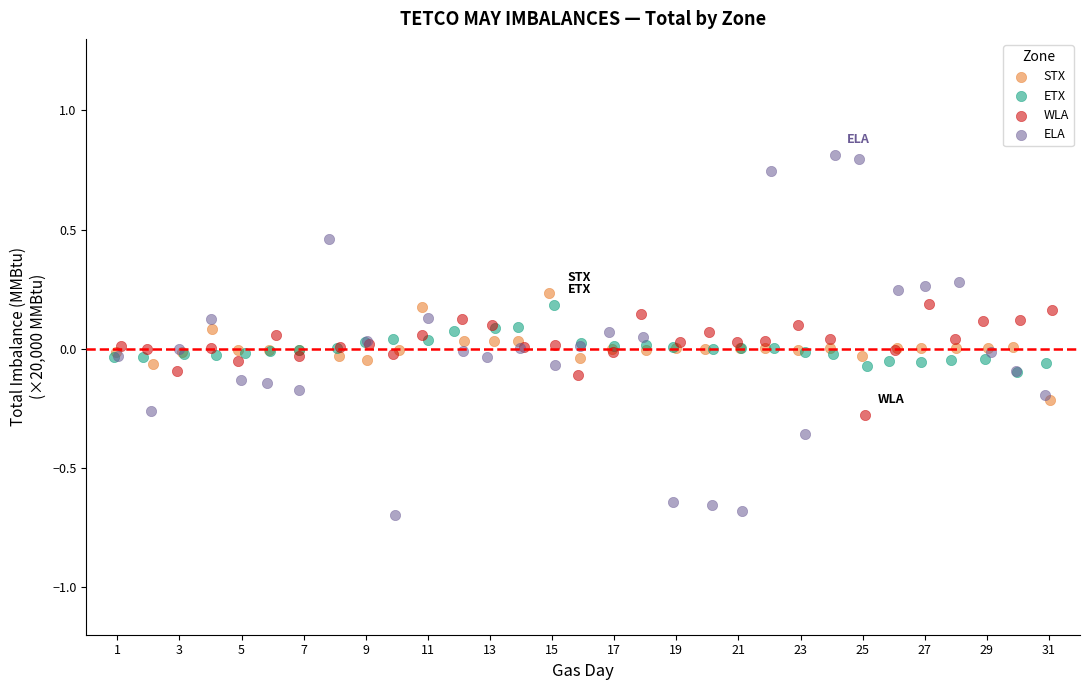

What are all the series names shown in the legend?

STX, ETX, WLA, ELA